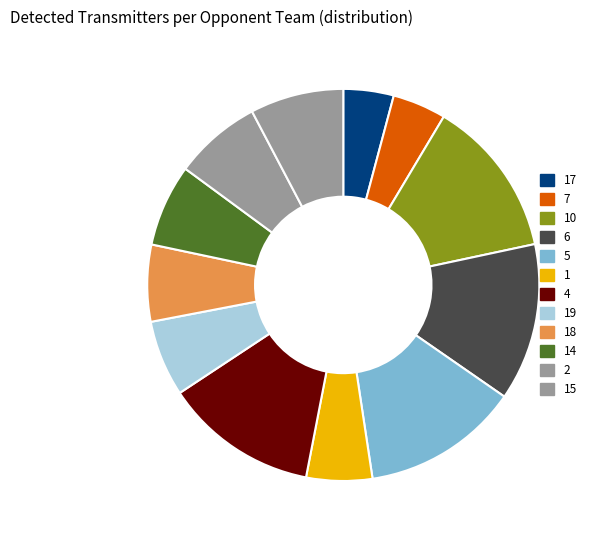

Count the number of slices in the pie.

12